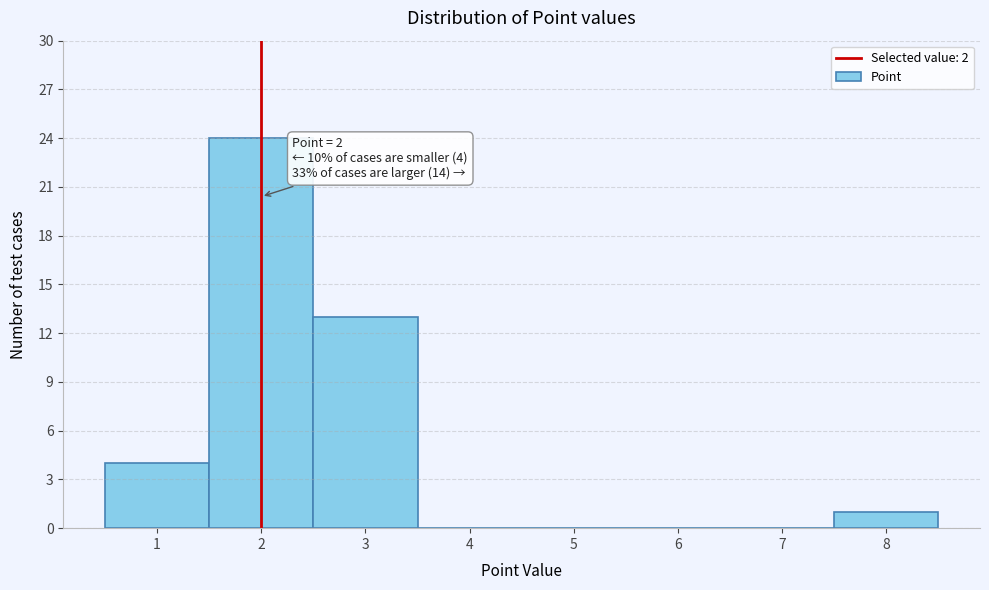

Over which range of the x-axis is the bar tallest?

1.5 to 2.5